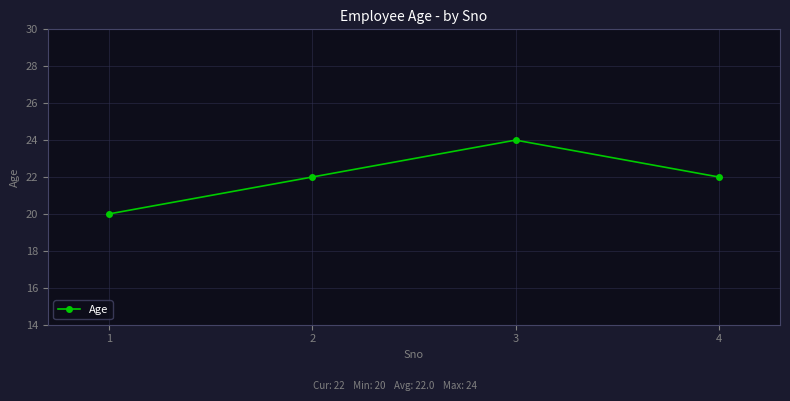

The chart shows a value of 12 at 2. True or false?

False